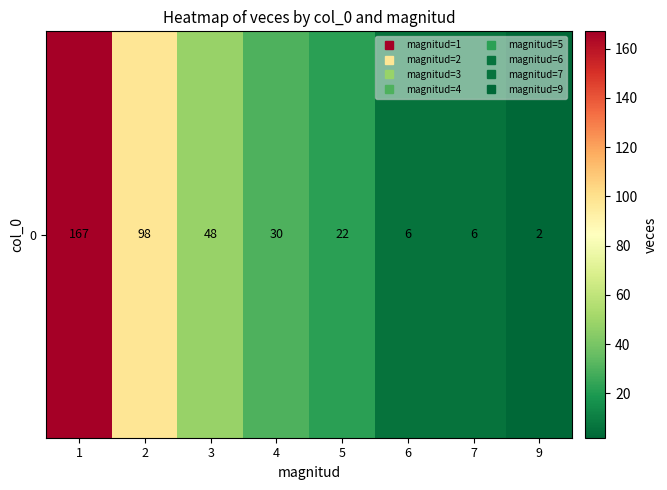

How many series are shown in this chart?

1